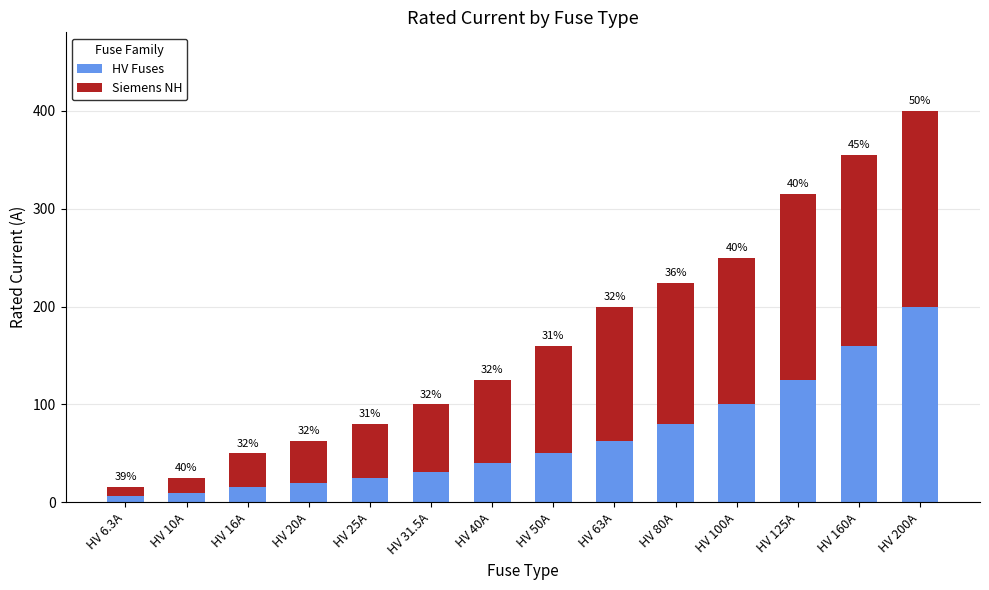

Are the bars horizontal?

No